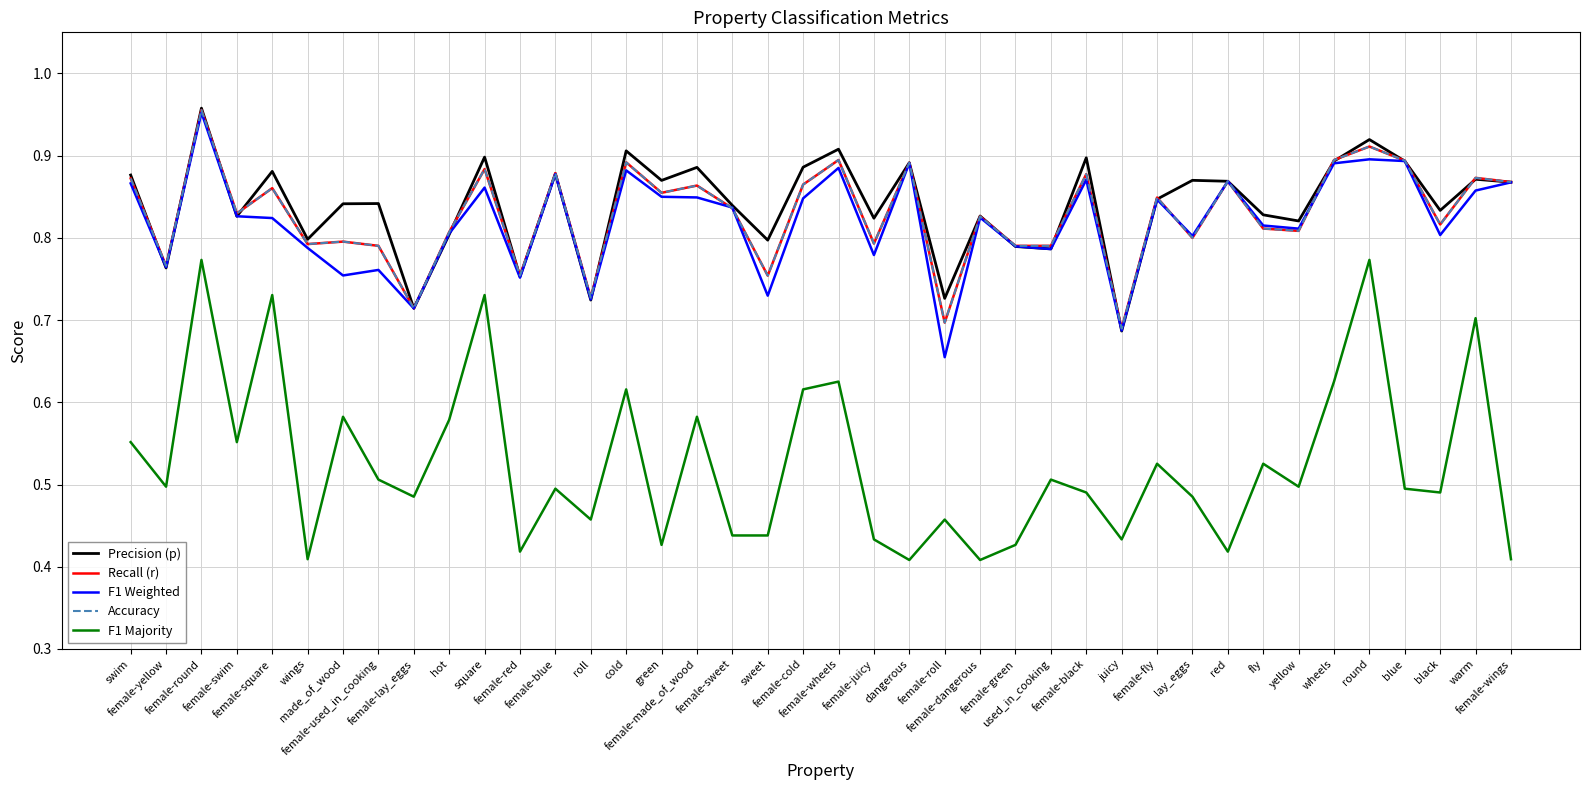

Which series ends up on top after the final intersection of Precision (p) and F1 Weighted?

Precision (p)